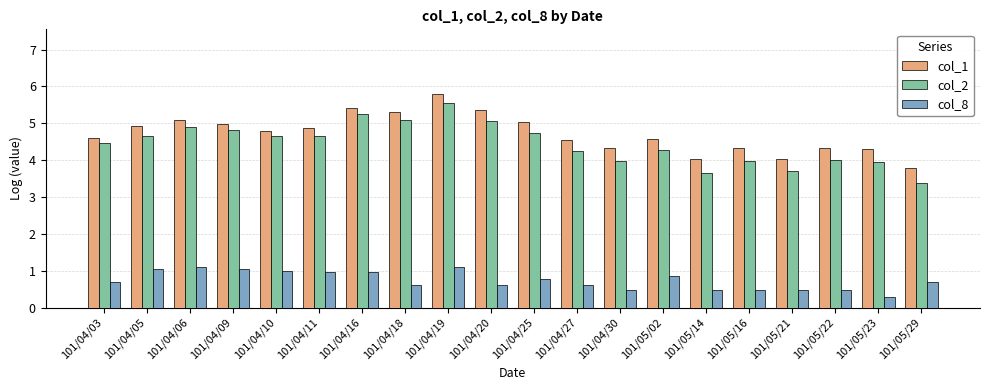

The col_1 series shows 0.9 at 101/05/16. True or false?

False